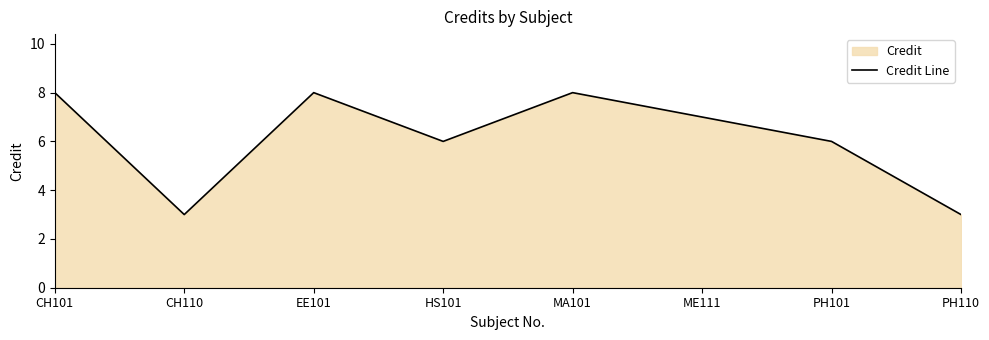

List the labels in order of value, largest first.

CH101, EE101, MA101, ME111, HS101, PH101, CH110, PH110